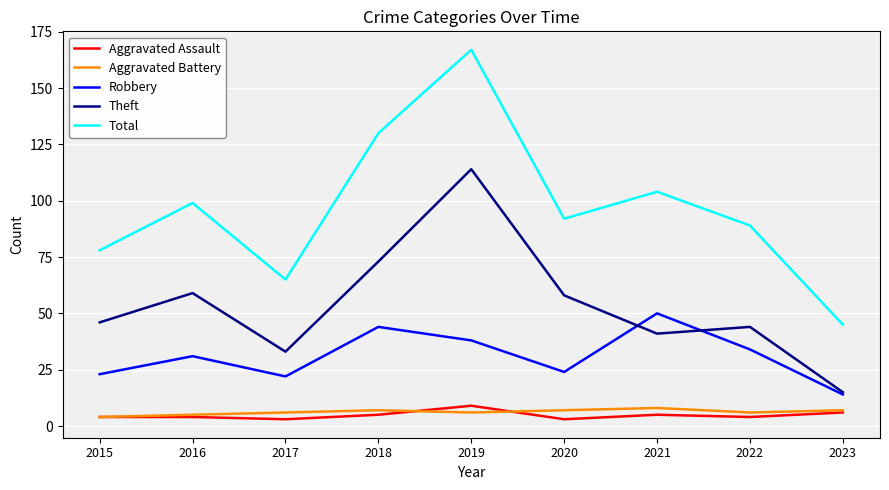

Reading right to left, what are all the values shown in this chart?

Aggravated Assault: 2023=6	2022=4	2021=5	2020=3	2019=9	2018=5	2017=3	2016=4	2015=4
Aggravated Battery: 2023=7	2022=6	2021=8	2020=7	2019=6	2018=7	2017=6	2016=5	2015=4
Robbery: 2023=14	2022=34	2021=50	2020=24	2019=38	2018=44	2017=22	2016=31	2015=23
Theft: 2023=15	2022=44	2021=41	2020=58	2019=114	2018=73	2017=33	2016=59	2015=46
Total: 2023=45	2022=89	2021=104	2020=92	2019=167	2018=130	2017=65	2016=99	2015=78